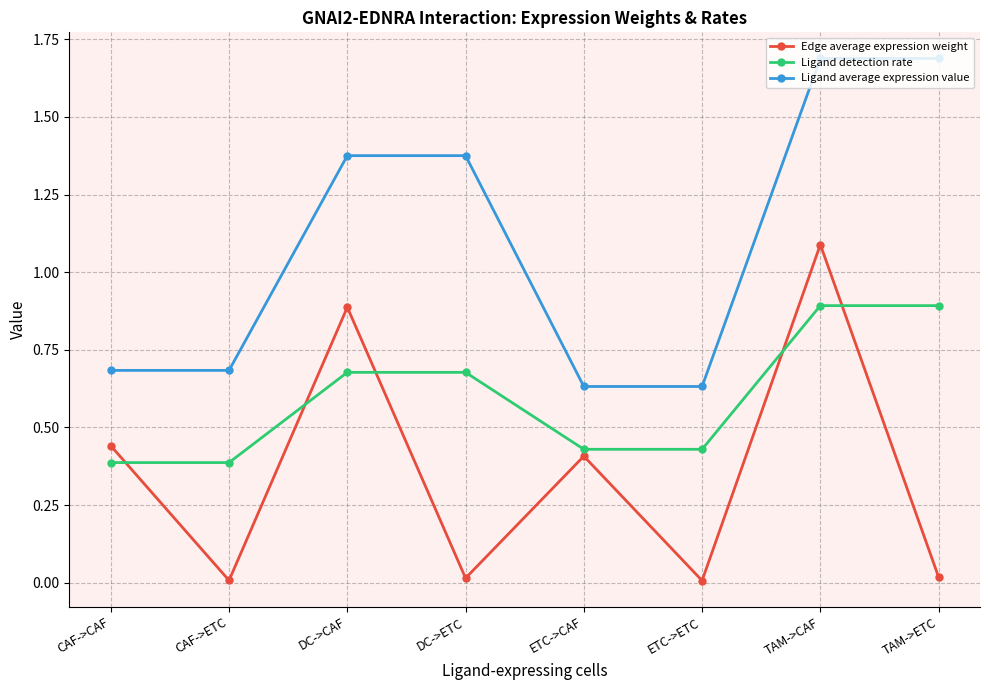

At which category does Edge average expression weight reach its first local peak?

DC->CAF